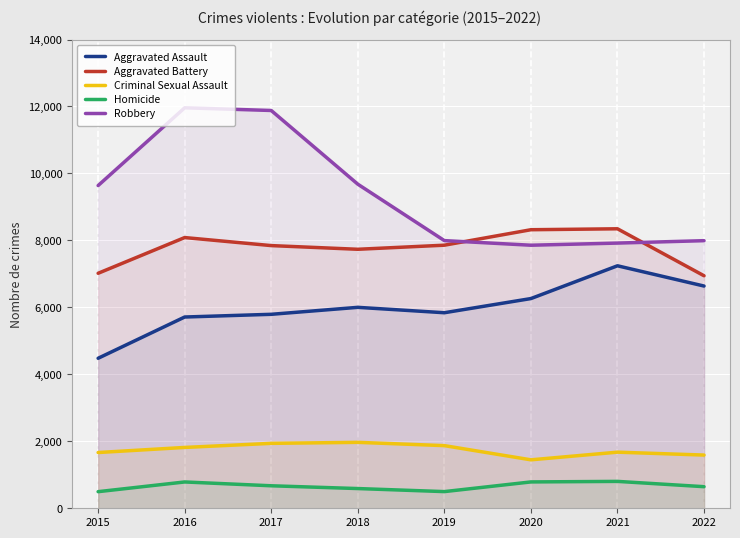

How many lines are shown in the chart?

5